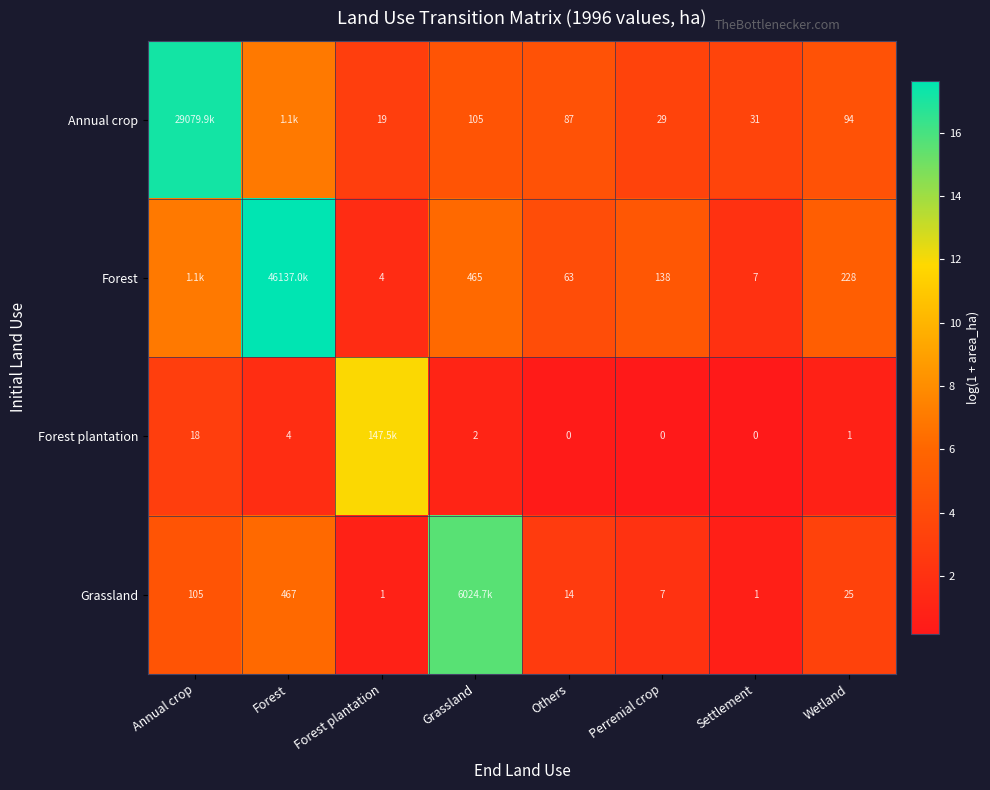

What is the total value across all series at Annual crop?

31.8